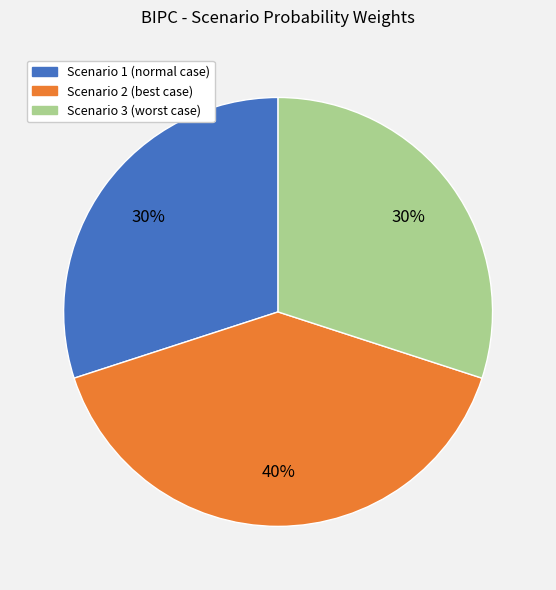

Which slice is the largest?

Scenario 2 (best case)